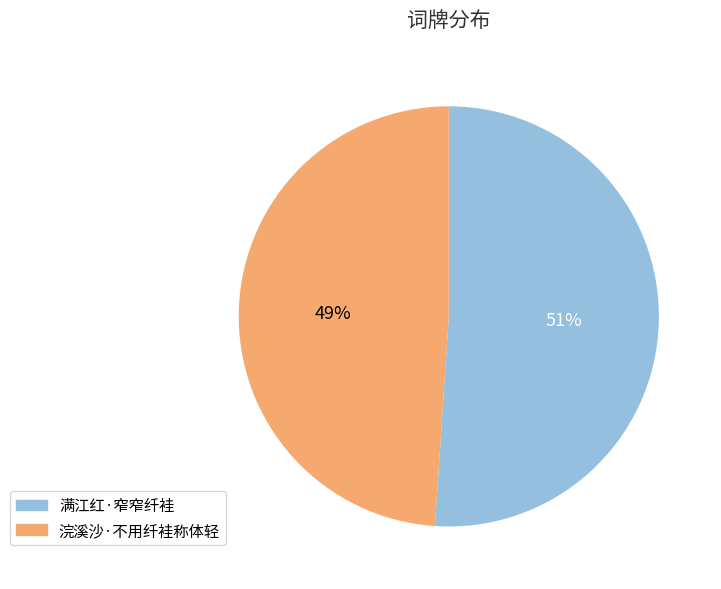

Is there any slice that represents more than half of the pie?

Yes